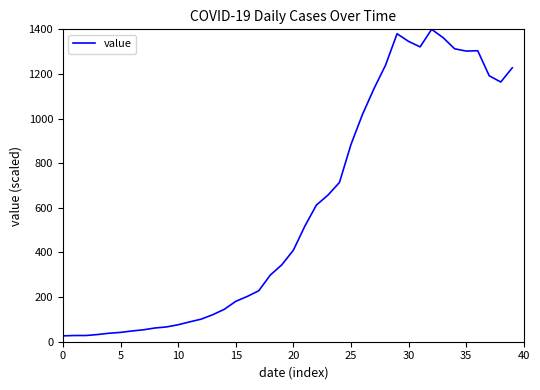

What is the greatest value displayed?

1400.0